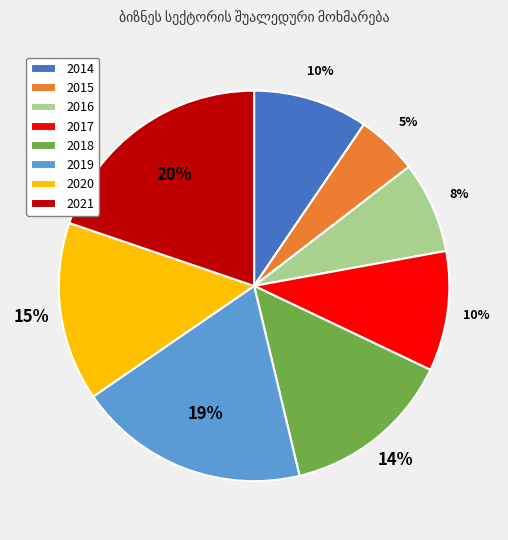

Which category has the smallest portion of the pie?

2015